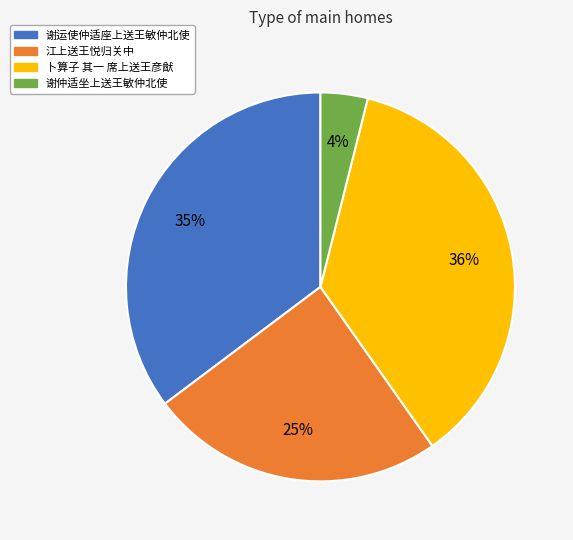

To the nearest percent, what is the difference between the 谢仲适坐上送王敏仲北使 and 谢运使仲适座上送王敏仲北使 slice percentages?

31%